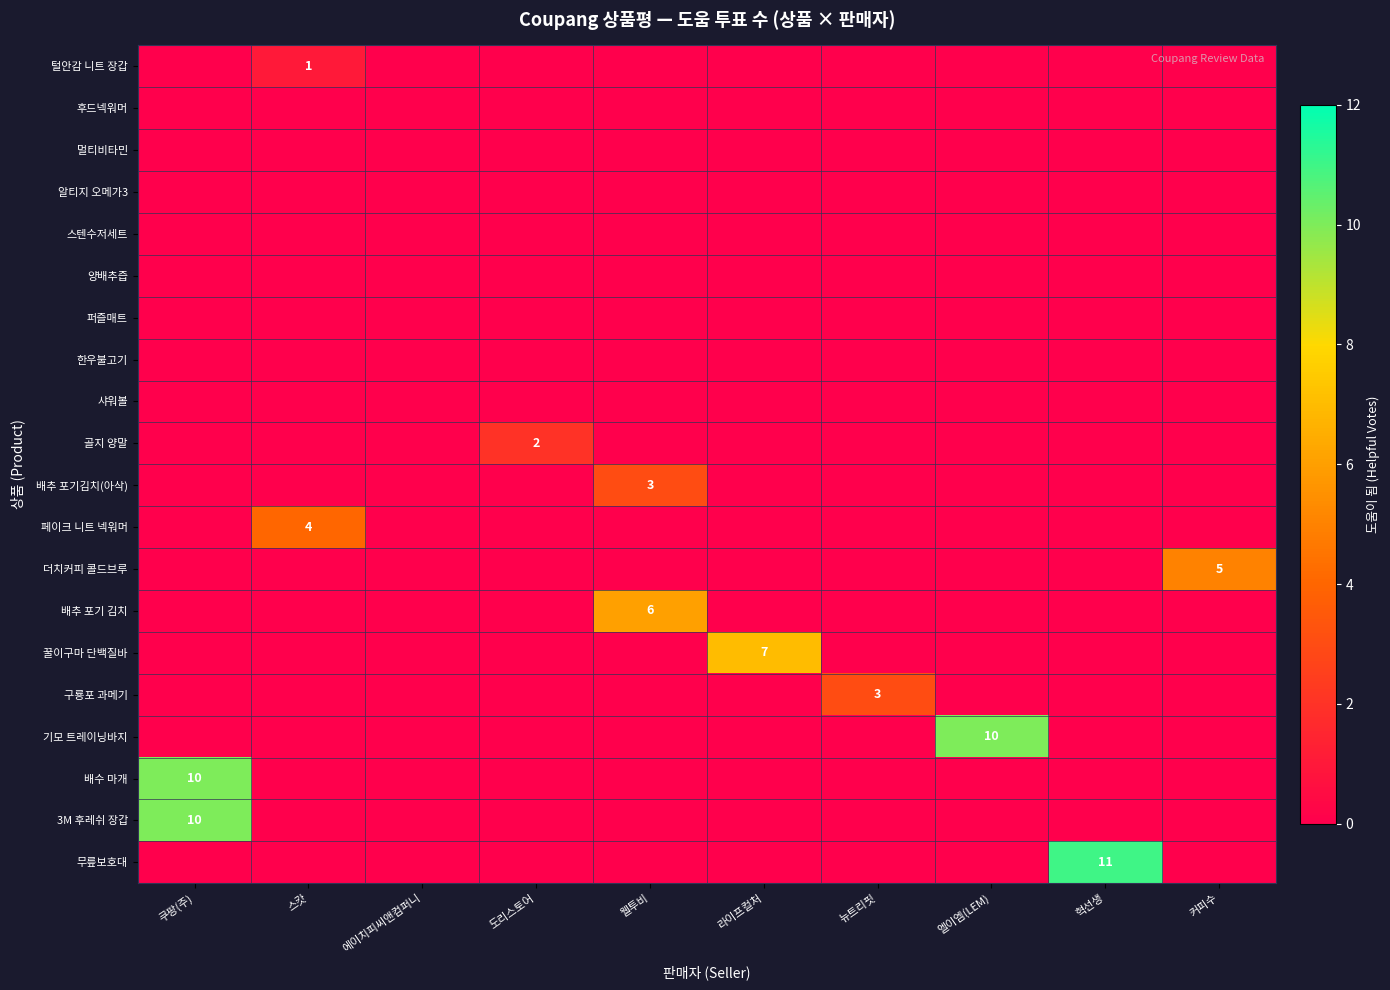

At 커피수, list the series in order from largest to smallest.

더치커피 콜드브루, 털안감 니트 장갑, 후드넥워머, 멀티비타민, 알티지 오메가3, 스텐수저세트, 양배추즙, 퍼즐매트, 한우불고기, 샤워볼, 골지 양말, 배추 포기김치(아삭), 페이크 니트 넥워머, 배추 포기 김치, 꿀이구마 단백질바, 구룡포 과메기, 기모 트레이닝바지, 배수 마개, 3M 후레쉬 장갑, 무릎보호대